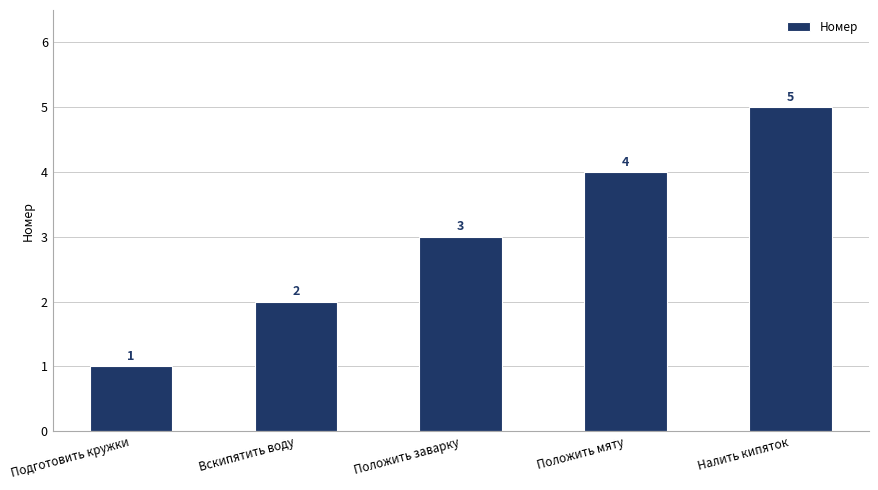

Reading right to left, what are all the values shown in this chart?

5	4	3	2	1